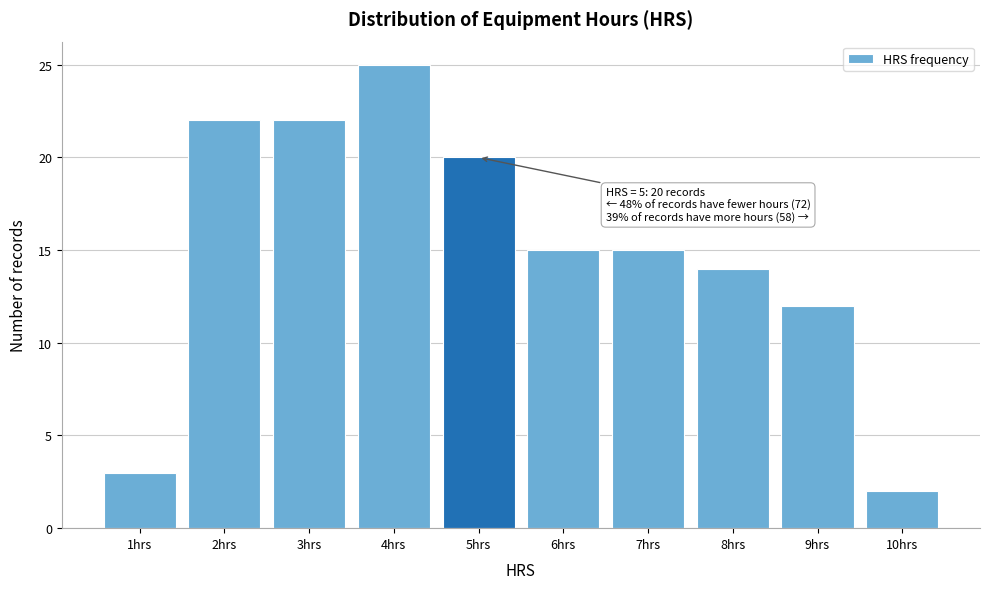

Over which range of the x-axis is the bar tallest?

3.5 to 4.5